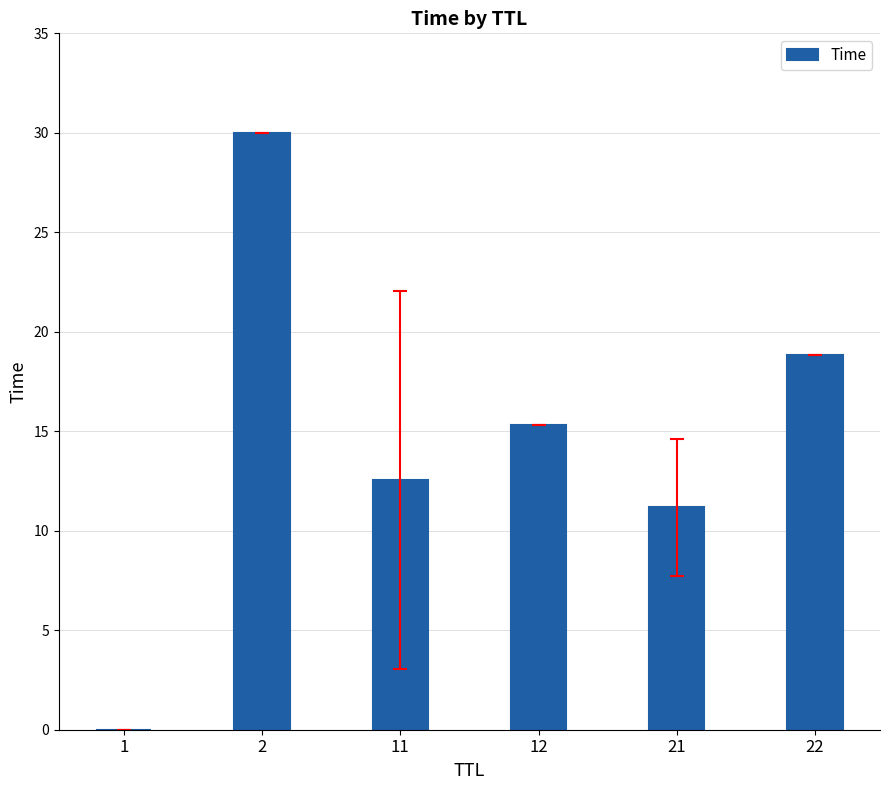

What is the average value?

14.7